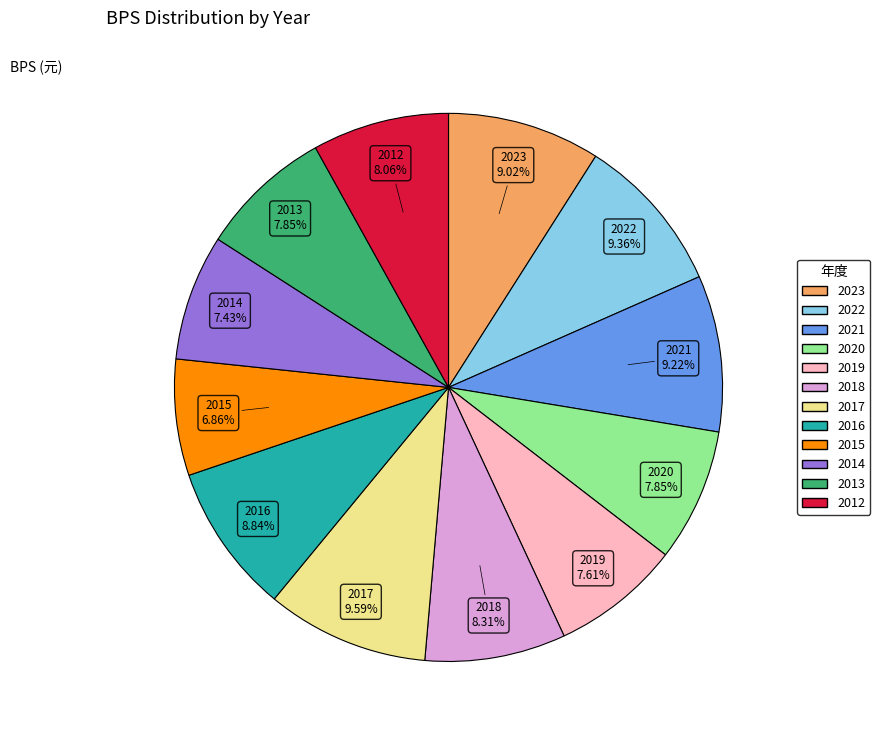

How much of the chart is everything except 2017?

90.4%